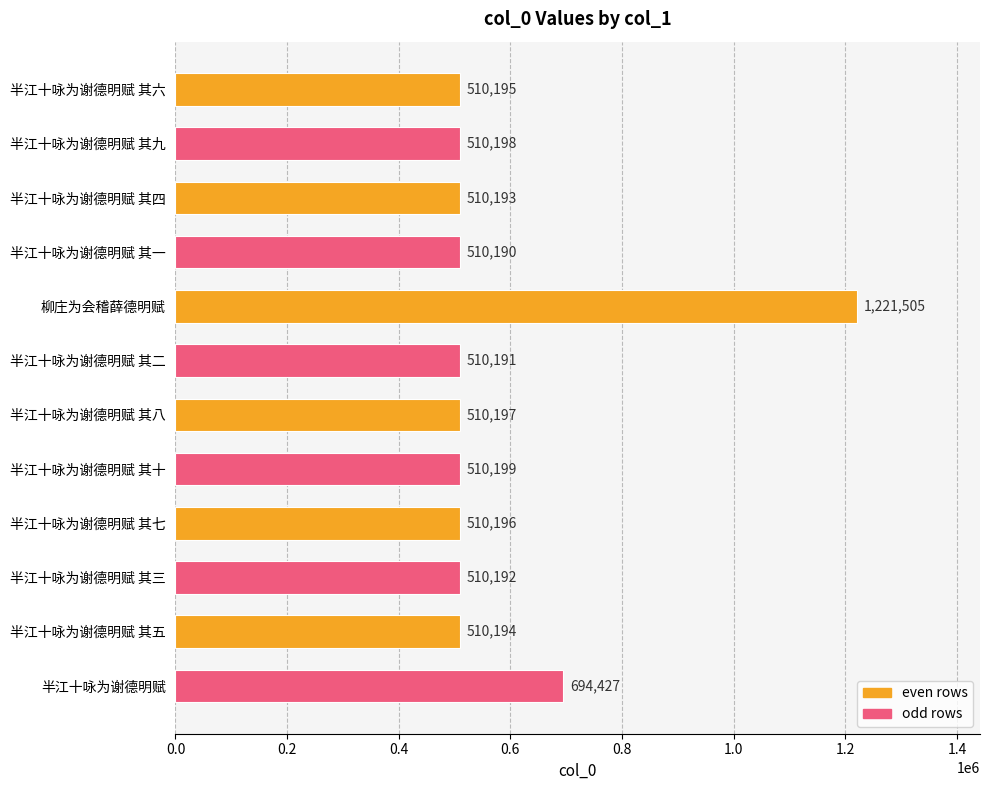

What value does the data have at 半江十咏为谢德明赋 其十?

510199